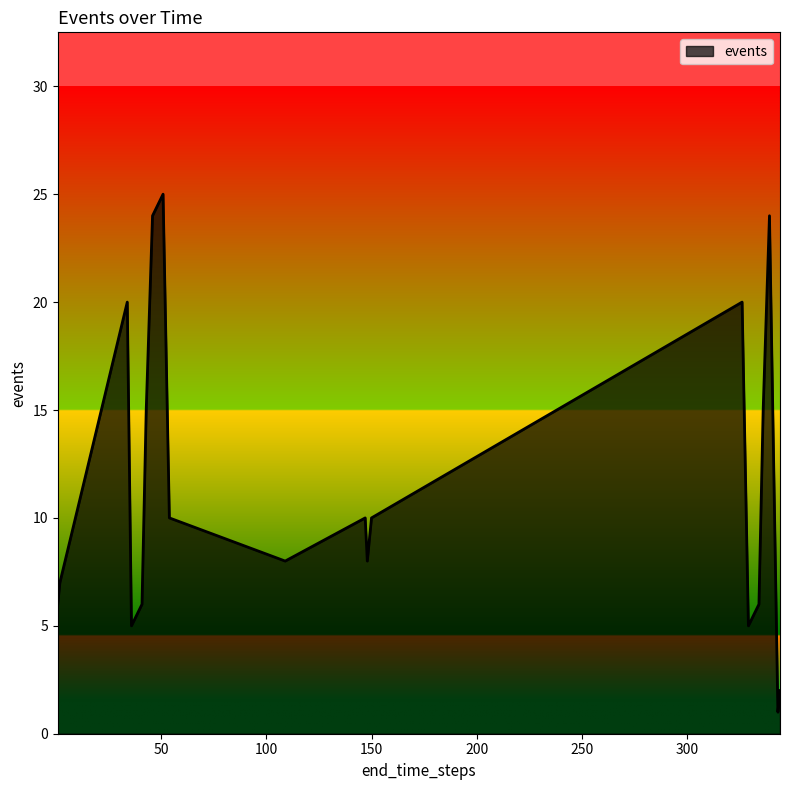

What is the difference between the maximum and minimum values?

24